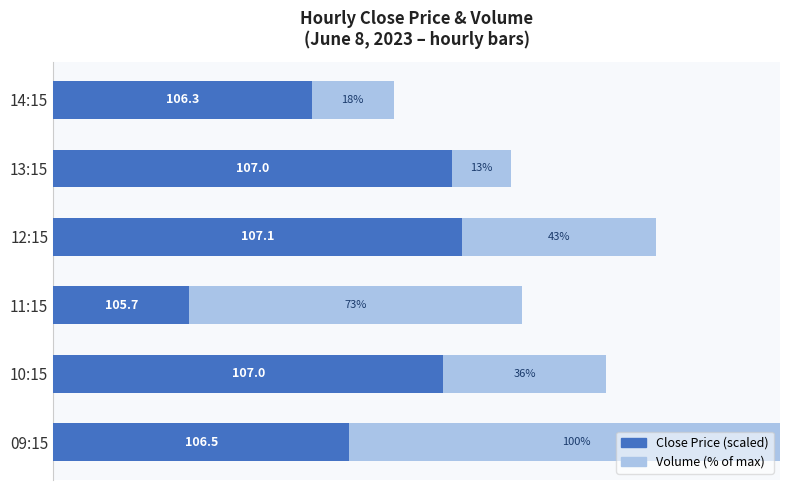

Is the value of Volume (%) at 10:15 greater than the value of Close (scaled) at 14:15?

No